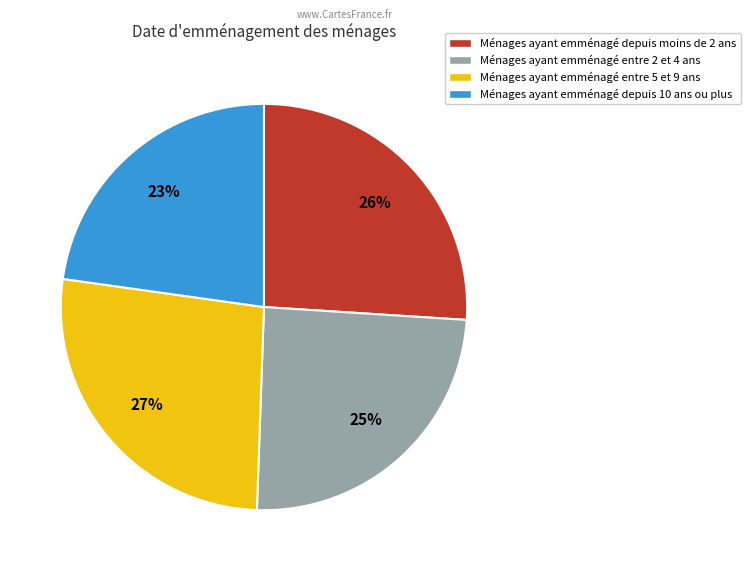

Is there any slice that represents more than half of the pie?

No